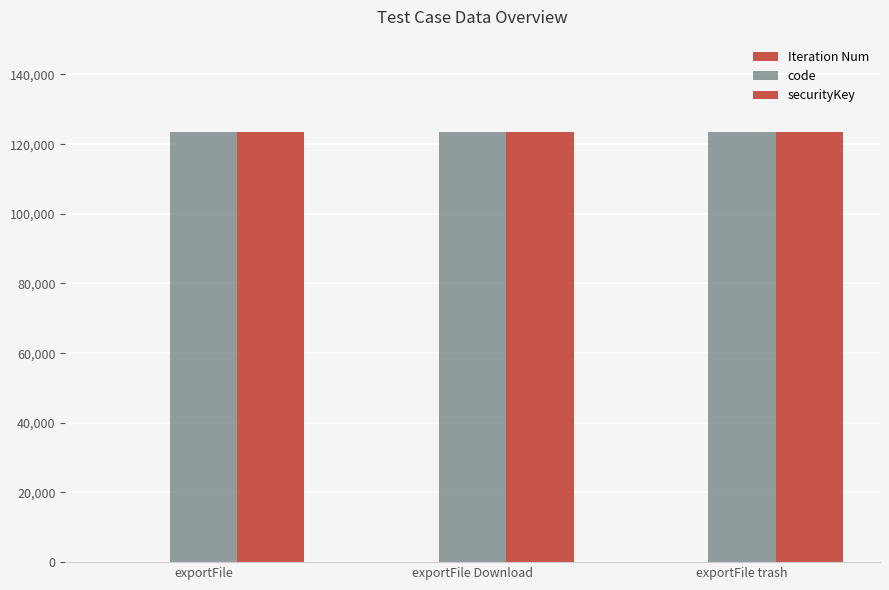

Which series changed the most between exportFile Download and exportFile trash?

Iteration Num